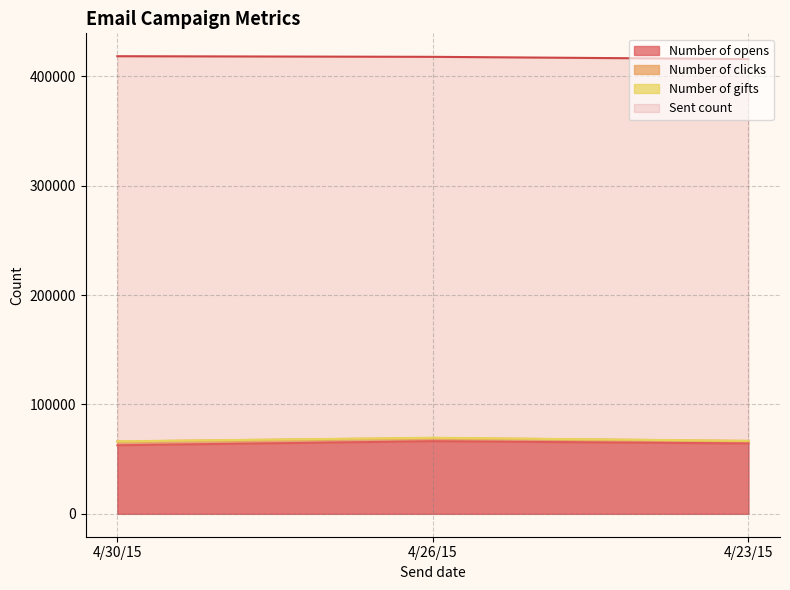

Which series has the largest total across all categories?

Sent count